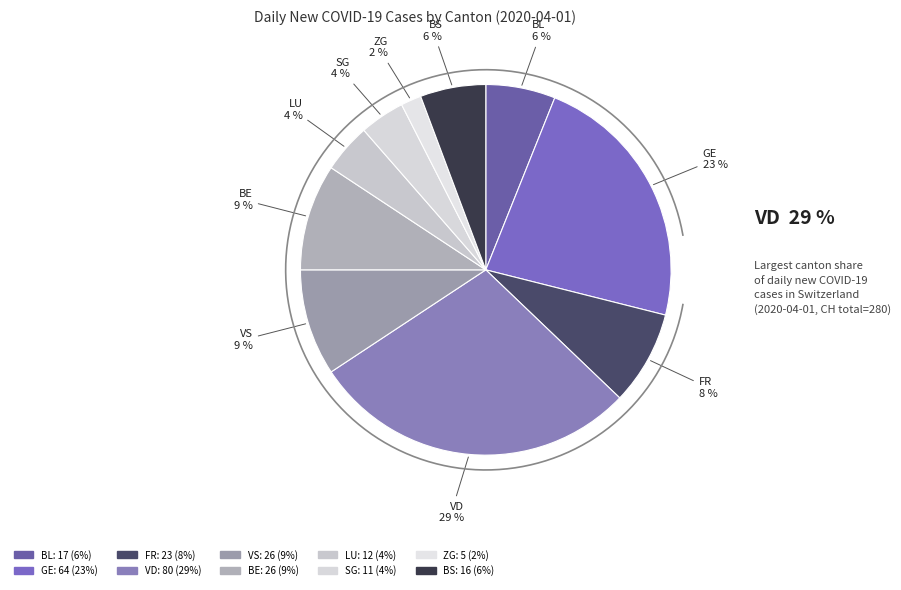

Does BE account for over 50% of the chart?

No